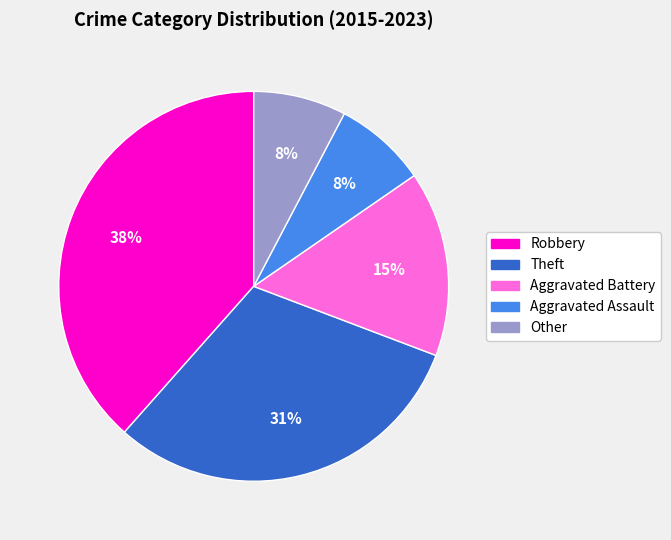

Between Aggravated Assault and Robbery, which is larger?

Robbery